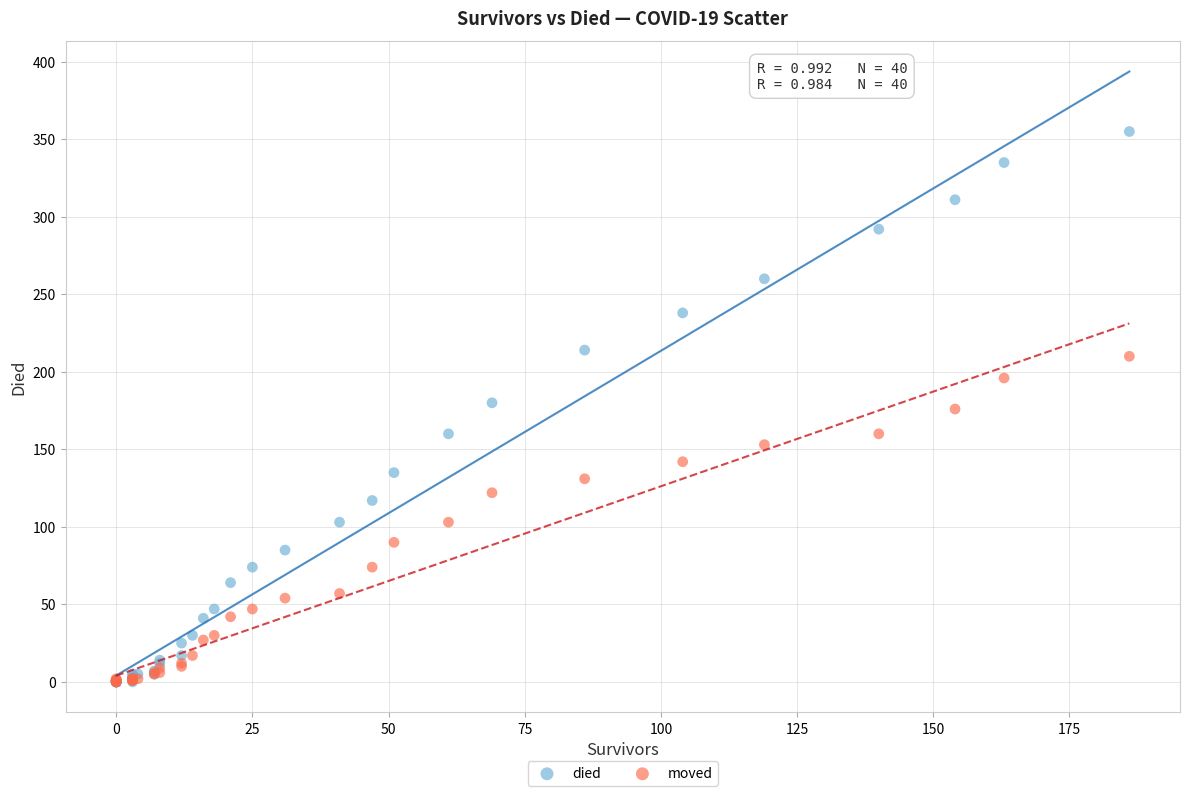

What are all the series names shown in the legend?

died, moved